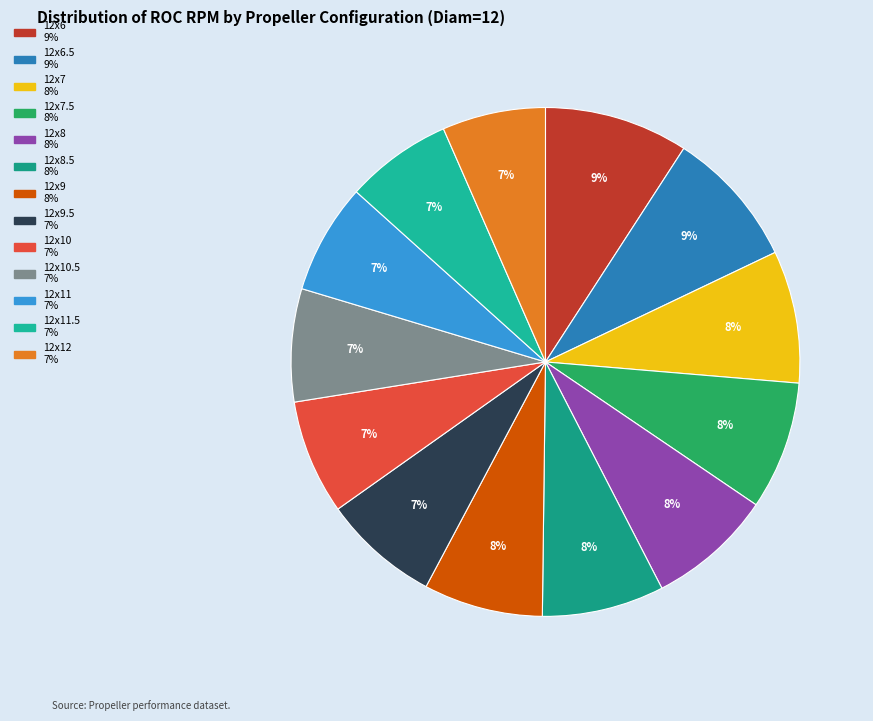

How many slices are in this pie chart?

13